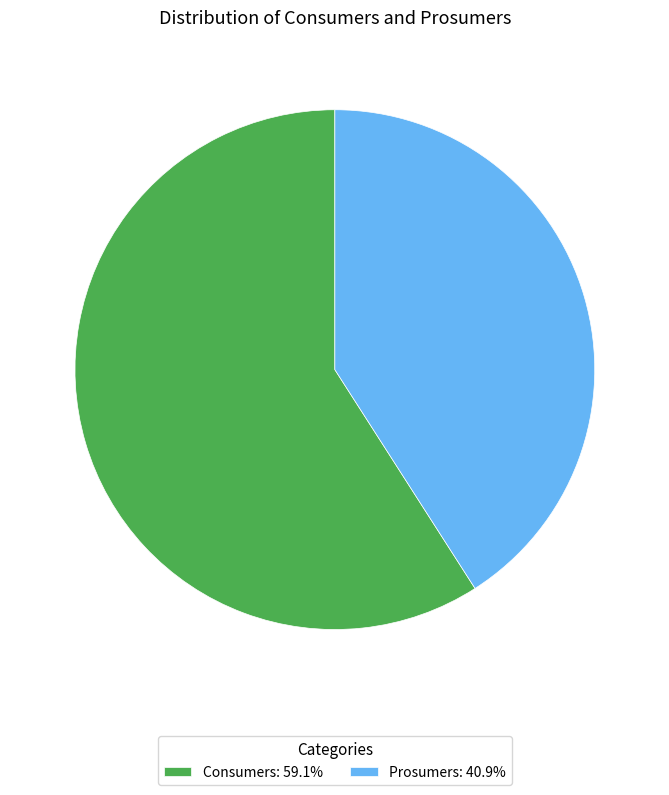

Rank the categories by value from lowest to highest.

Prosumers, Consumers